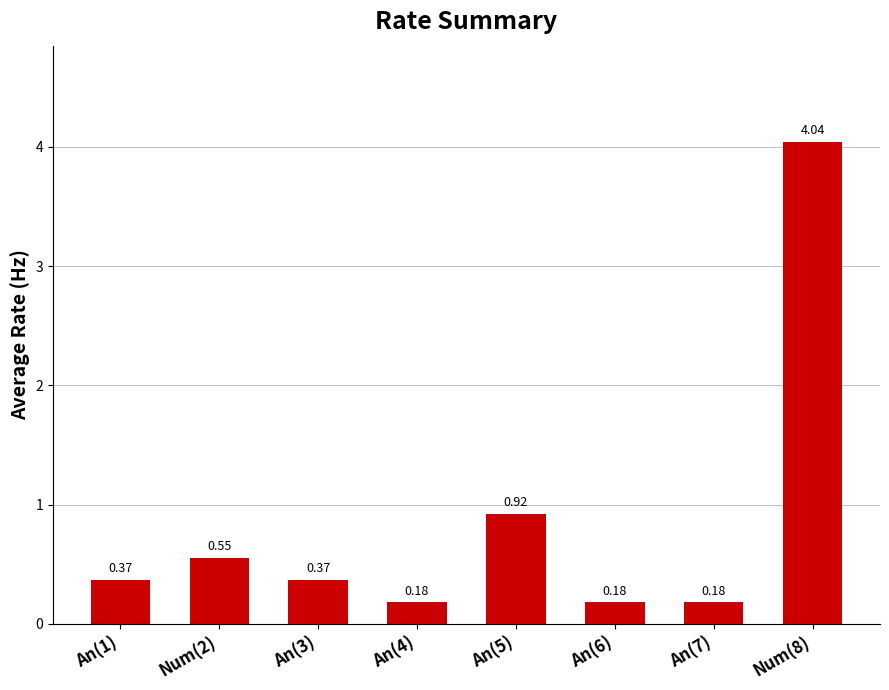

Between An(5) and An(4), which is larger?

An(5)